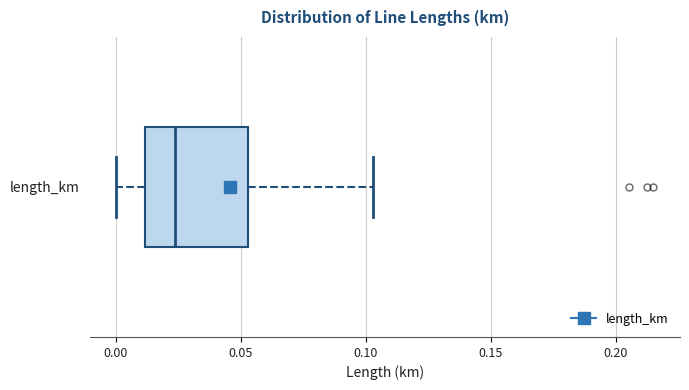

Where does the right whisker of the box for length_km end on the x-axis? The values are not printed on the chart, so give them approximately, as read against the axis.

0.105